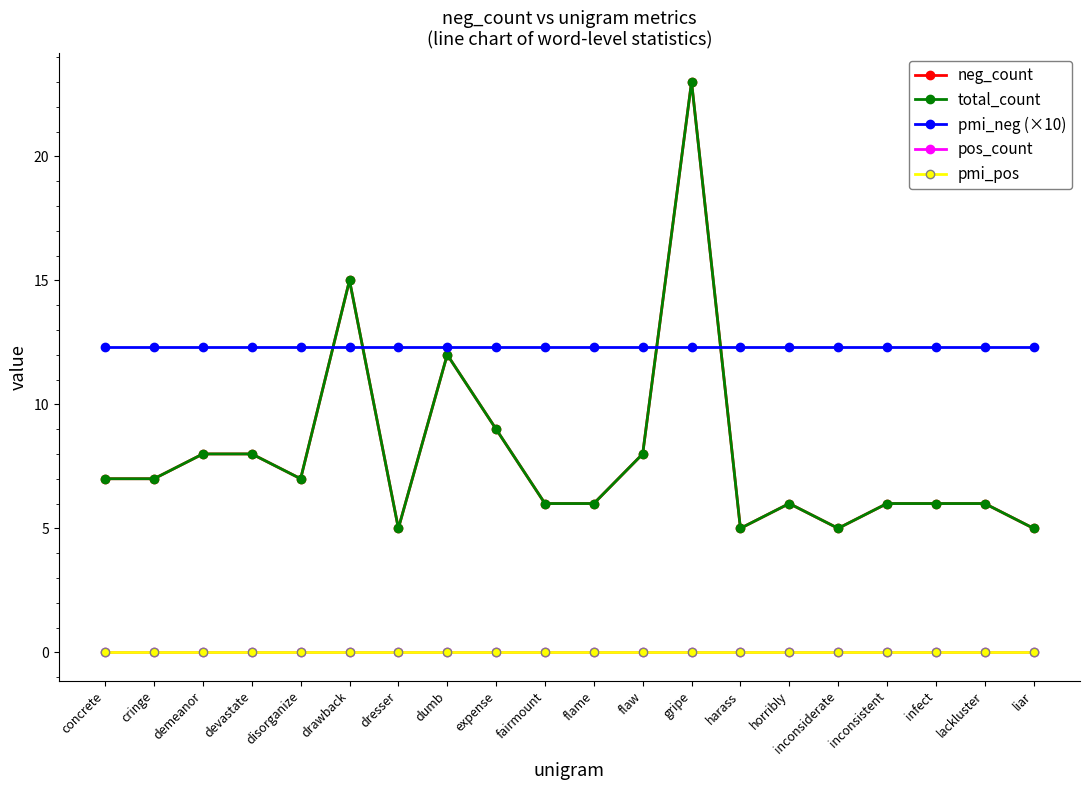

What is the difference between the maximum and second lowest values in the neg_count series?

18.0